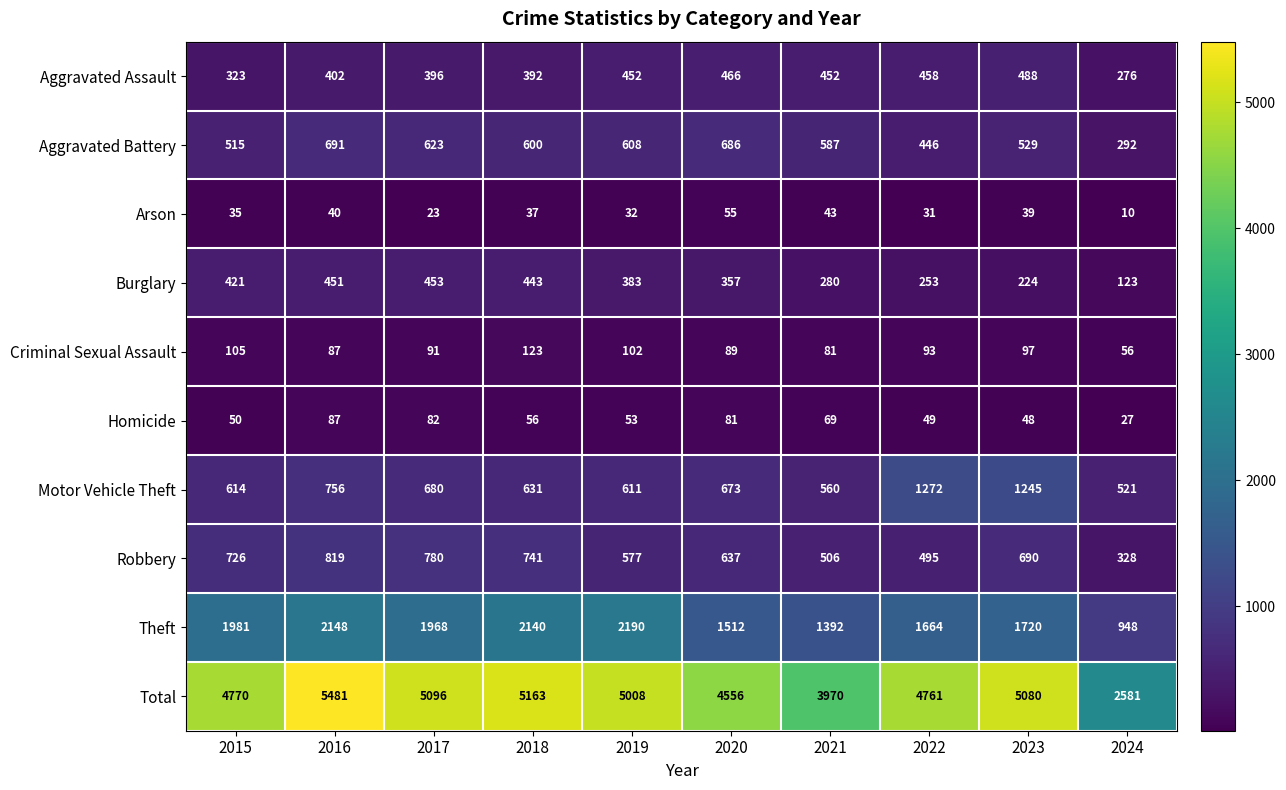

Which series has the largest range (max minus min)?

Total